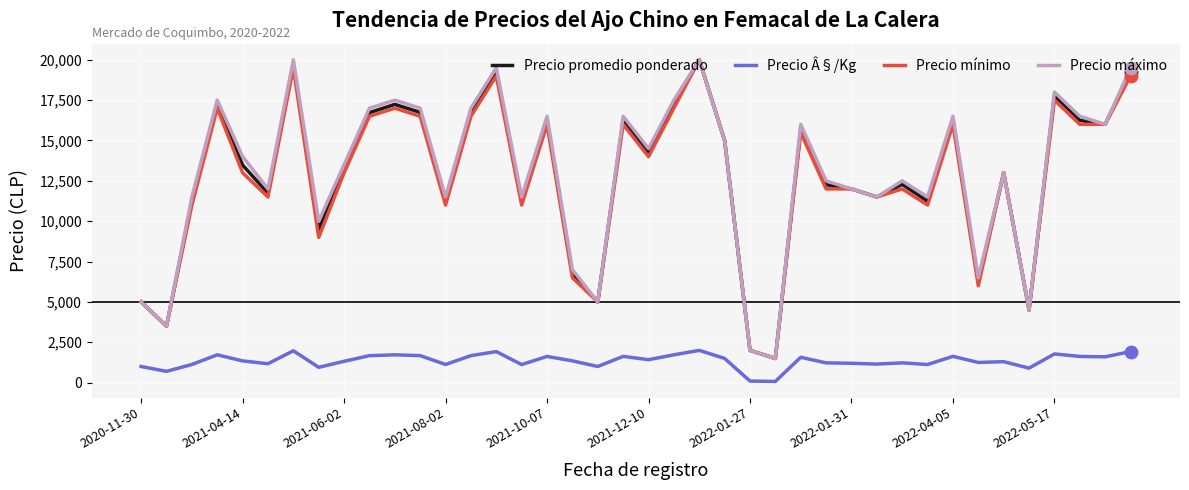

True or false: Precio máximo and Precio Â§/Kg cross at least once.

False